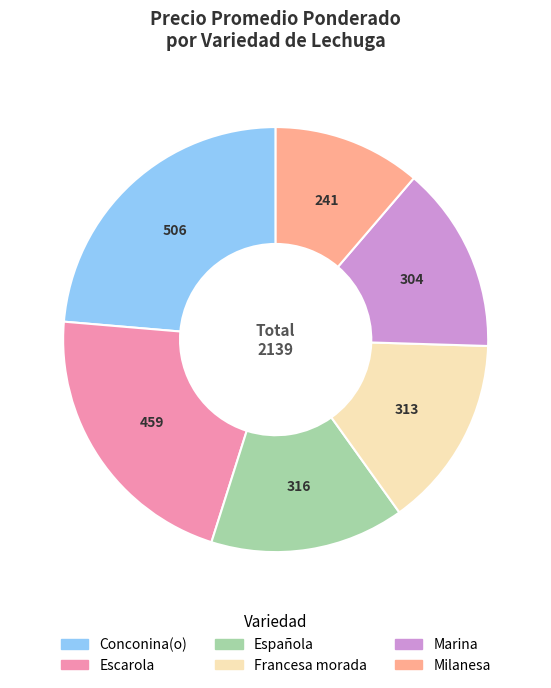

Which category has the biggest portion of the pie?

Conconina(o)